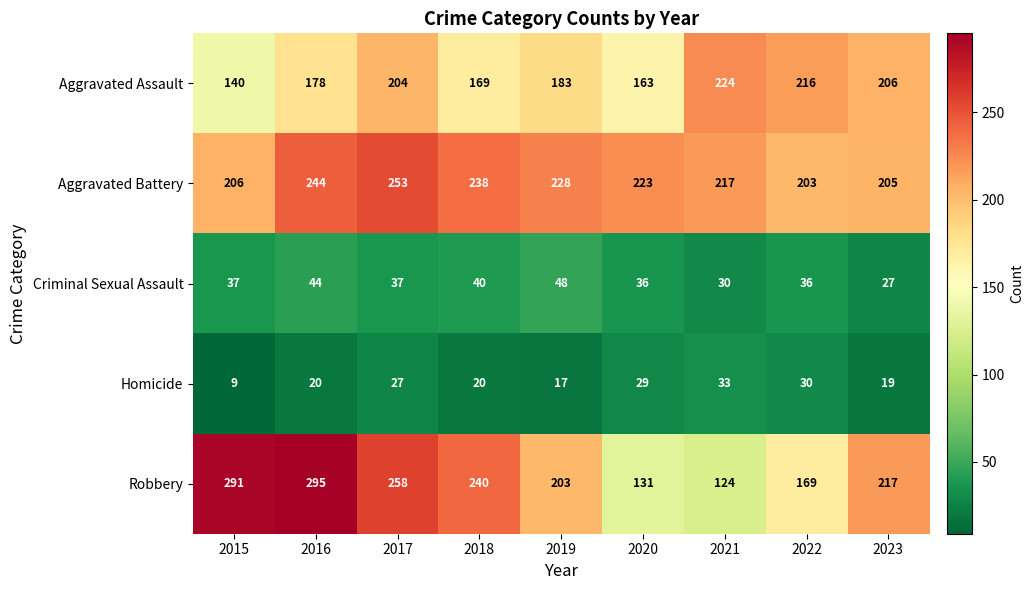

What is the total value across all series at 2022?

654